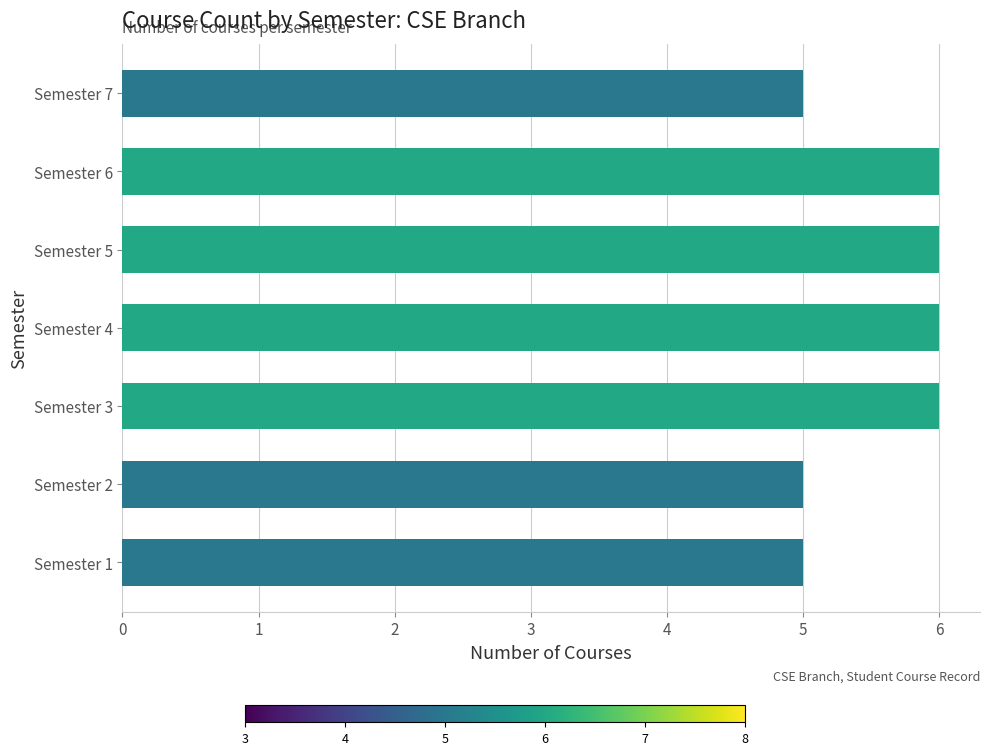

What is the average value?

6